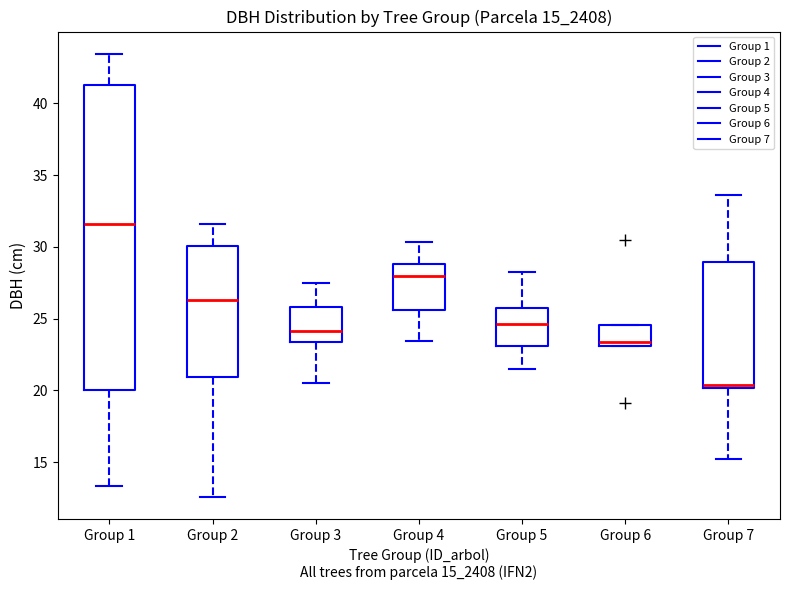

Which box is the tallest, from its lower edge to its upper edge?

Group 1